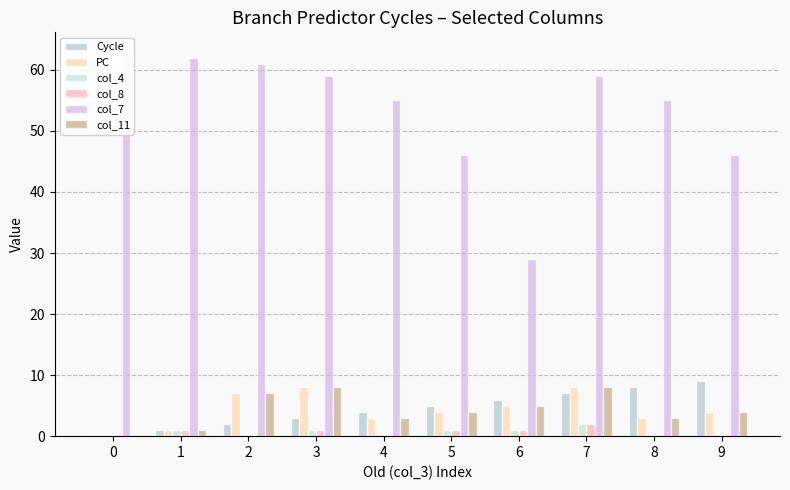

Reading left to right, list all the values displayed in this chart.

Cycle: 0	1	2	3	4	5	6	7	8	9
PC: 0	1	7	8	3	4	5	8	3	4
col_4: 0	1	0	1	0	1	1	2	0	0
col_8: 0	1	0	1	0	1	1	2	0	0
col_7: 63	62	61	59	55	46	29	59	55	46
col_11: 0	1	7	8	3	4	5	8	3	4